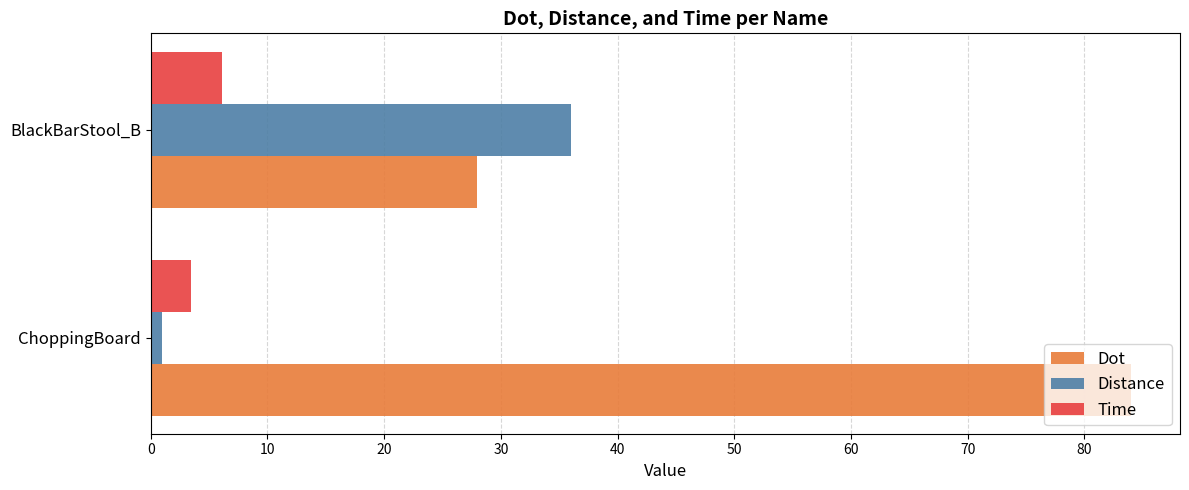

What is the difference between the maximum and minimum values in the Time series?

2.6